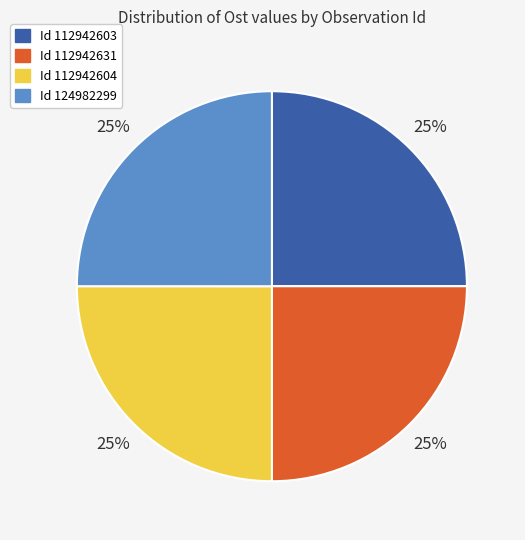

How many slices are in this pie chart?

4